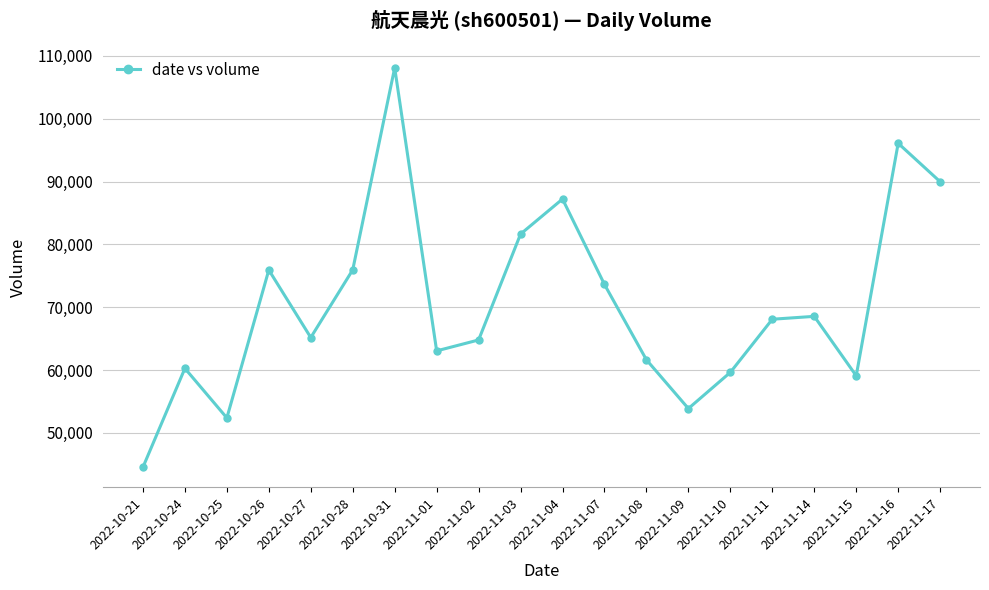

What is the label of the 1st point from the right?

2022-11-17